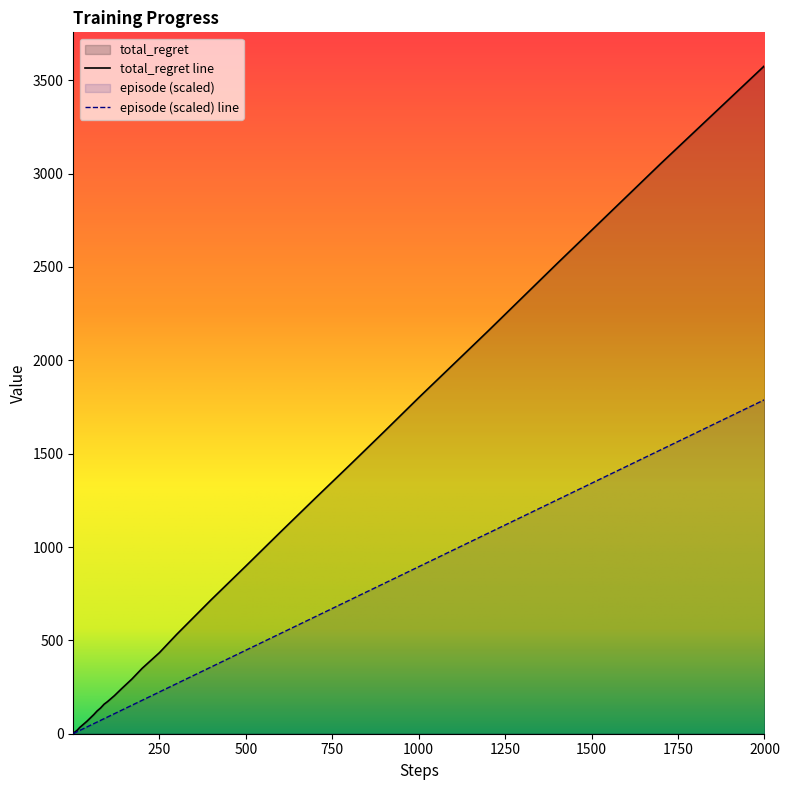

The value of total_regret at 50 is 84.0. True or false?

True